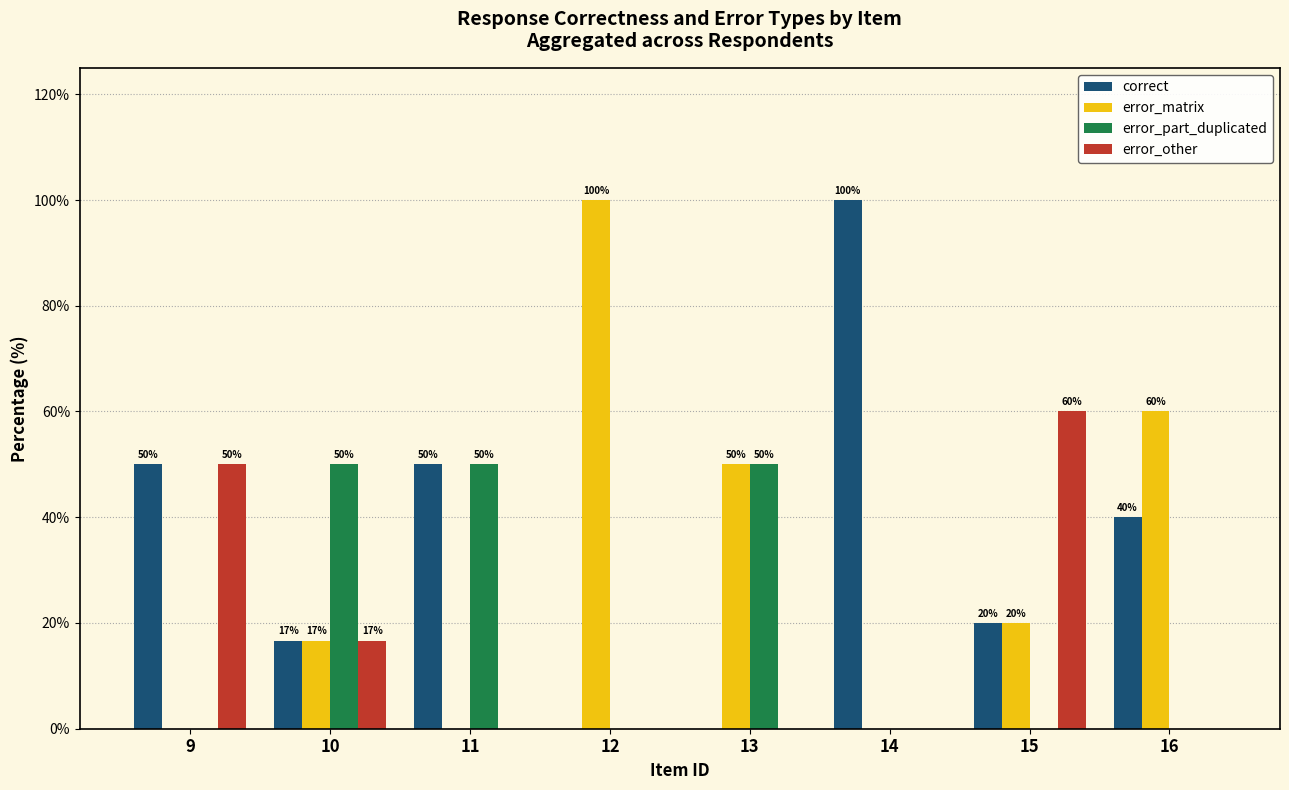

Is it true that correct equals 16.7 at 10?

True